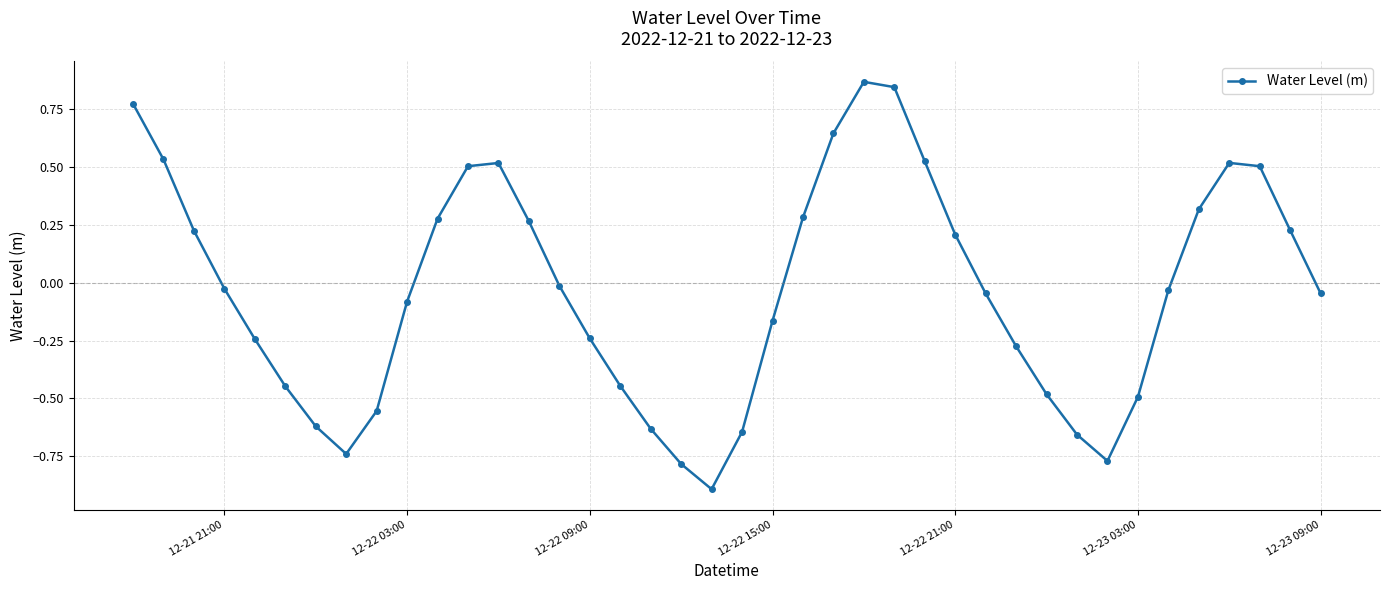

What is the minimum value shown in the chart?

-0.9